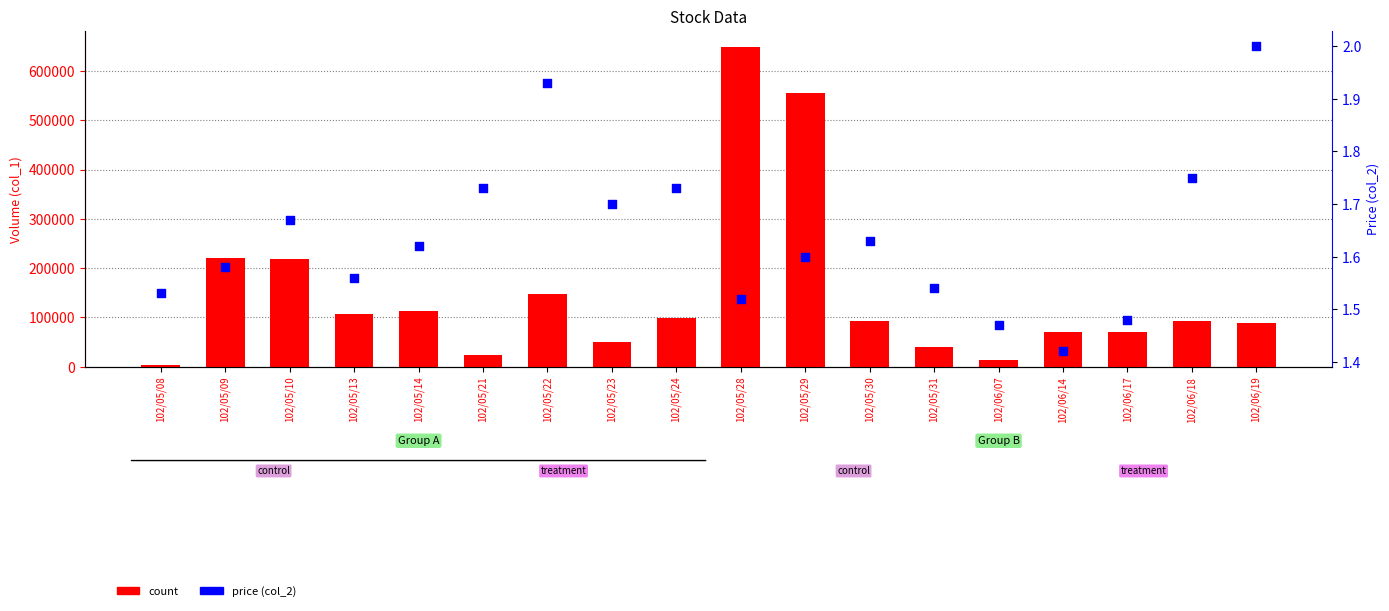

At how many categories does at least one series exceed 404217?

2